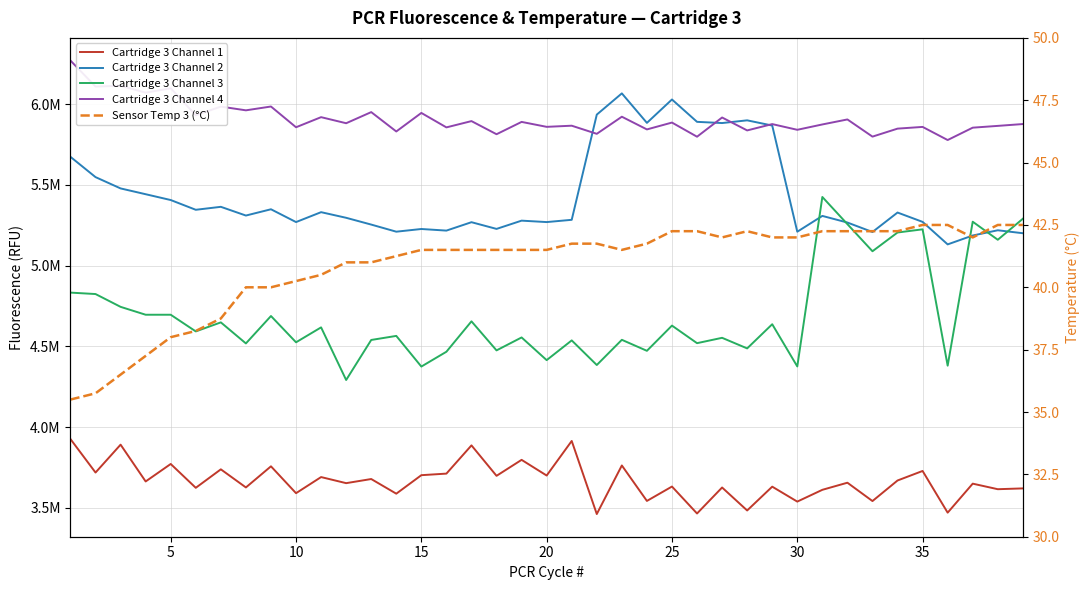

Which series ends up on top after the final intersection of Cartridge 3 Channel 2 and Cartridge 3 Channel 4?

Cartridge 3 Channel 4